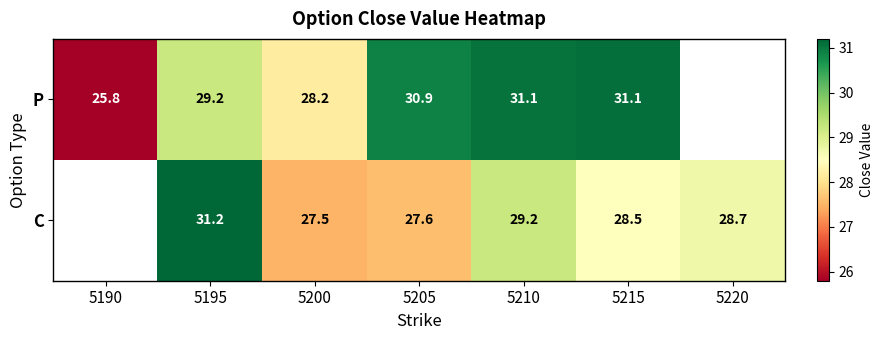

The value of P at 5205 is 40.2. True or false?

False